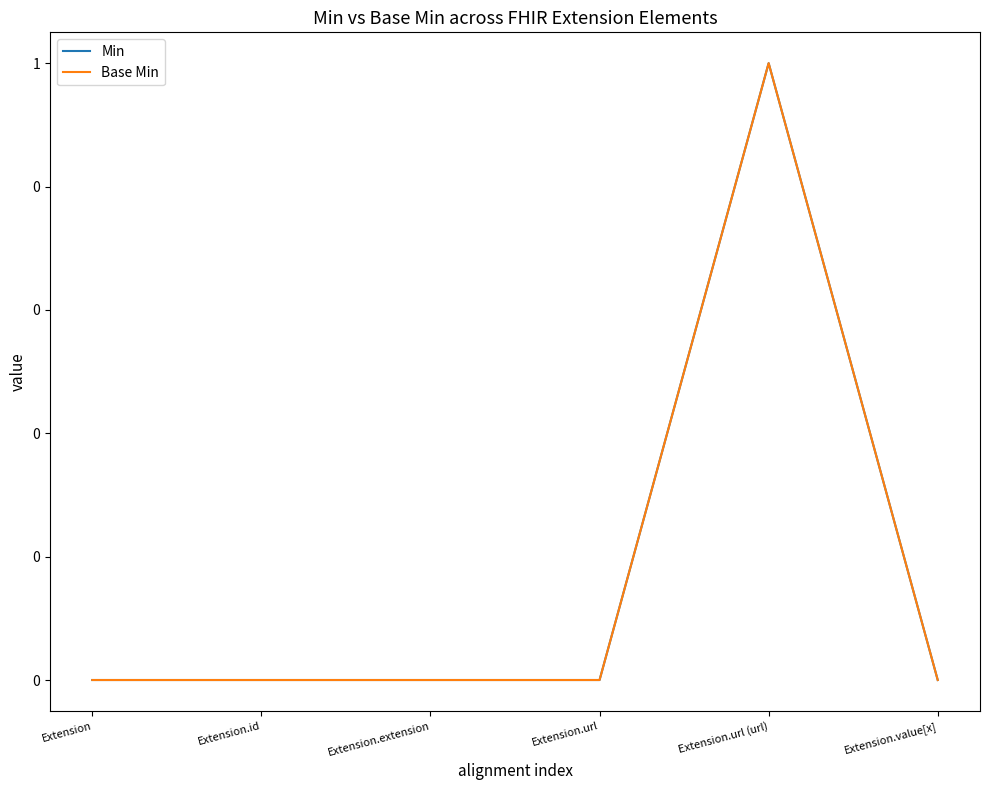

List the labels in order of Base Min value, smallest first.

Extension, Extension.id, Extension.extension, Extension.url, Extension.value[x], Extension.url (url)